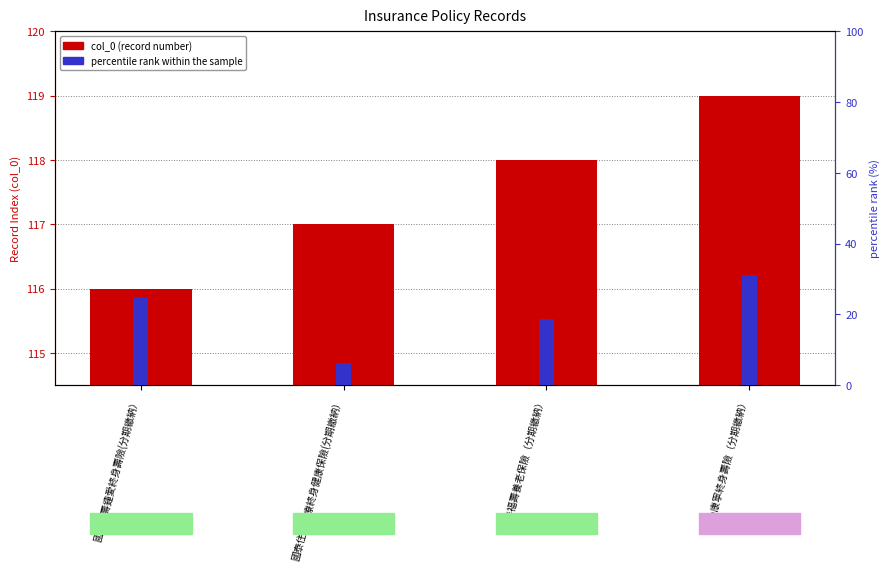

What is the lowest value of the col_0 (record number) series?

116.0